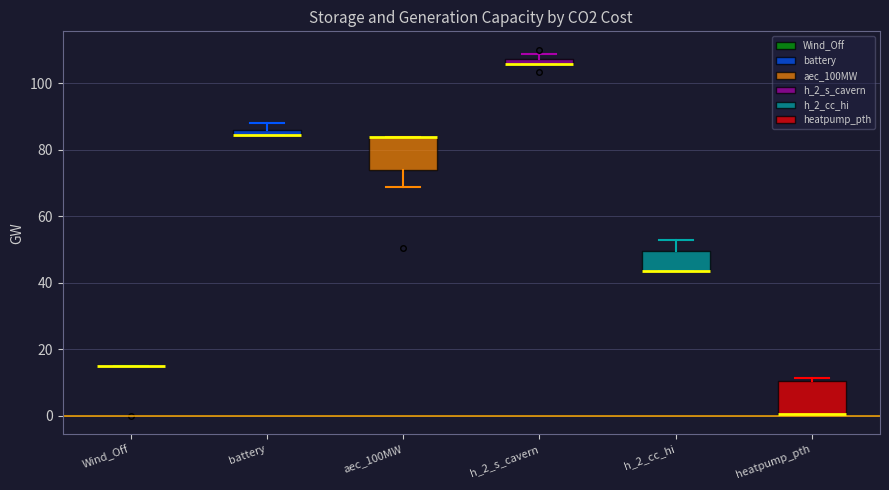

Where is the lower edge of the box for h_2_s_cavern on the y-axis? The values are not printed on the chart, so give them approximately, as read against the axis.

106